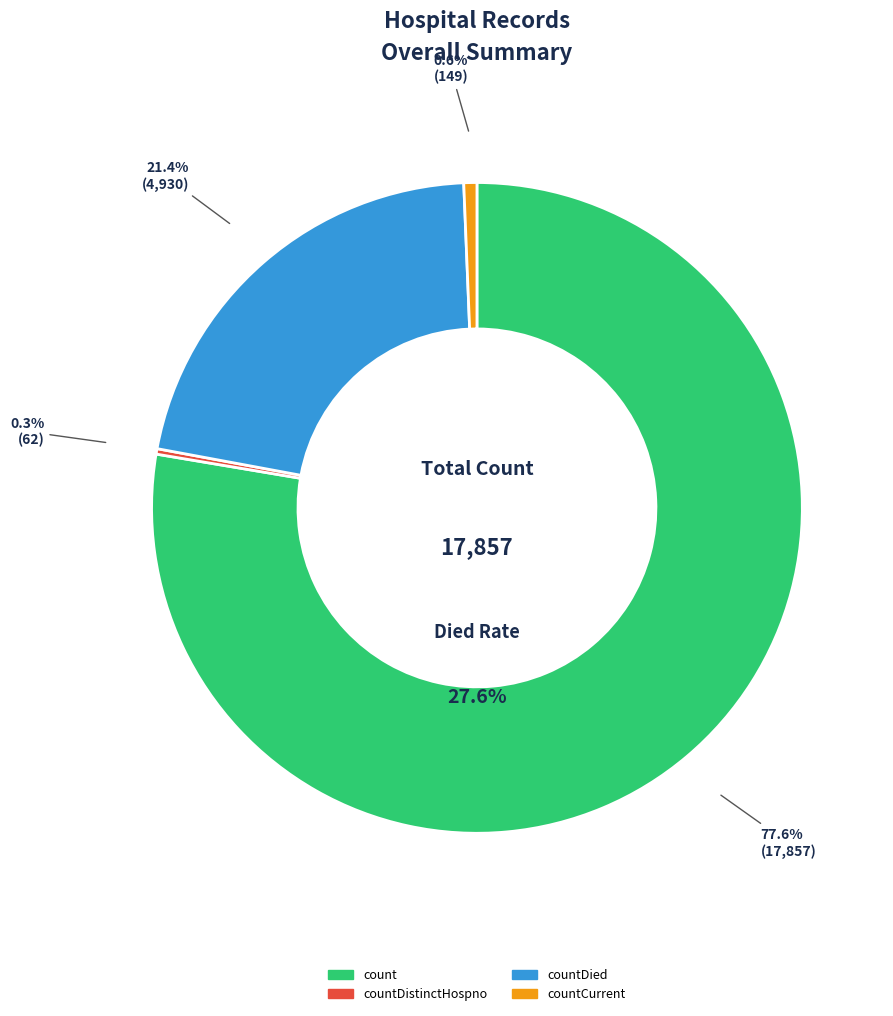

Does countCurrent represent more than half of the total?

No